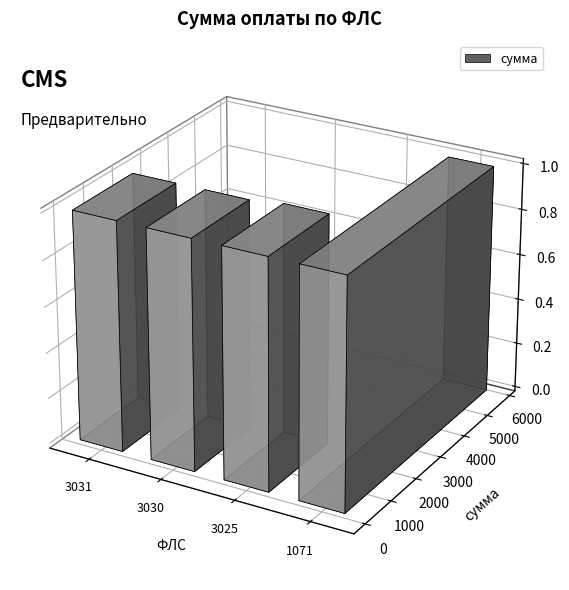

Reading left to right, transcribe all the data shown in this chart.

3031=2061.5	3030=2061.5	3025=2230.5	1071=5813.6